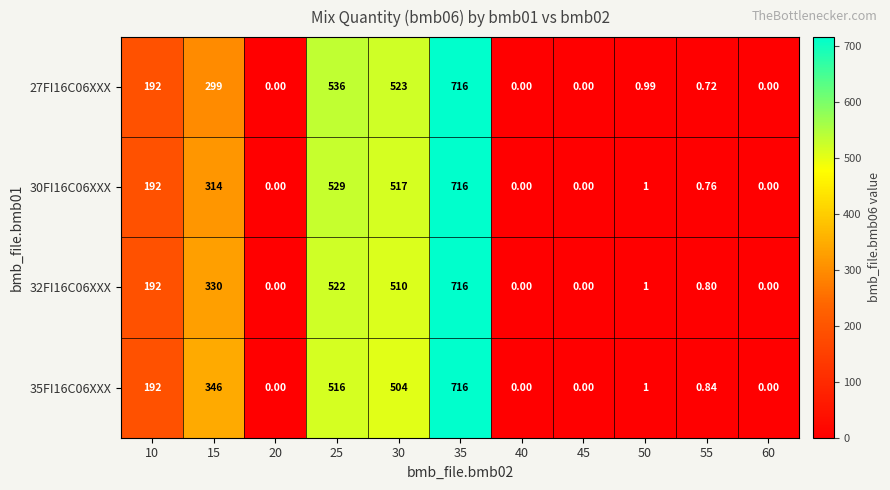

Which series has the largest total across all categories?

35FI16C06XXX